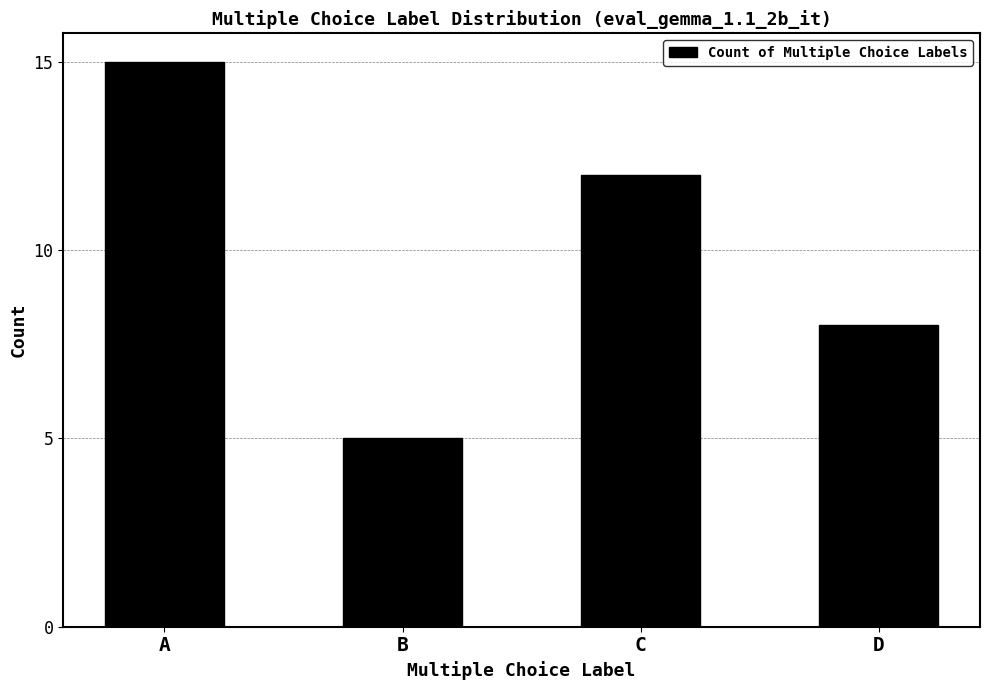

Which label corresponds to the largest value in the chart?

A